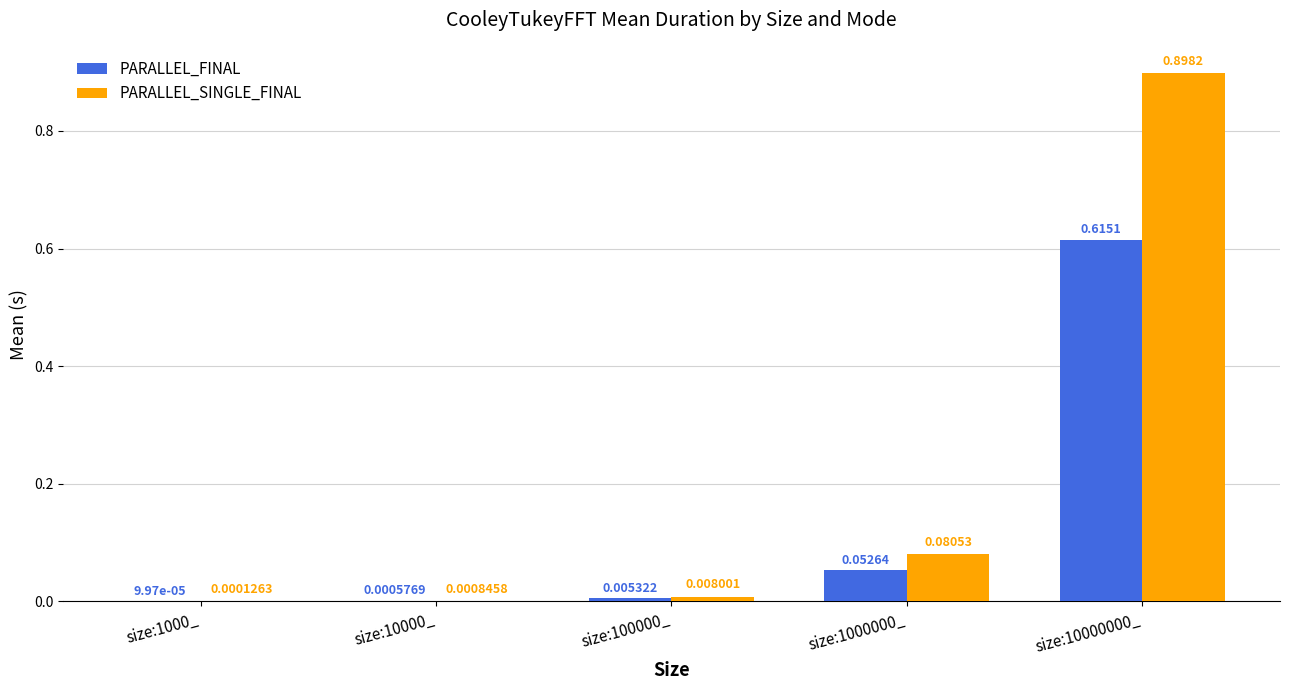

What is the sum of all PARALLEL_FINAL values?

0.7